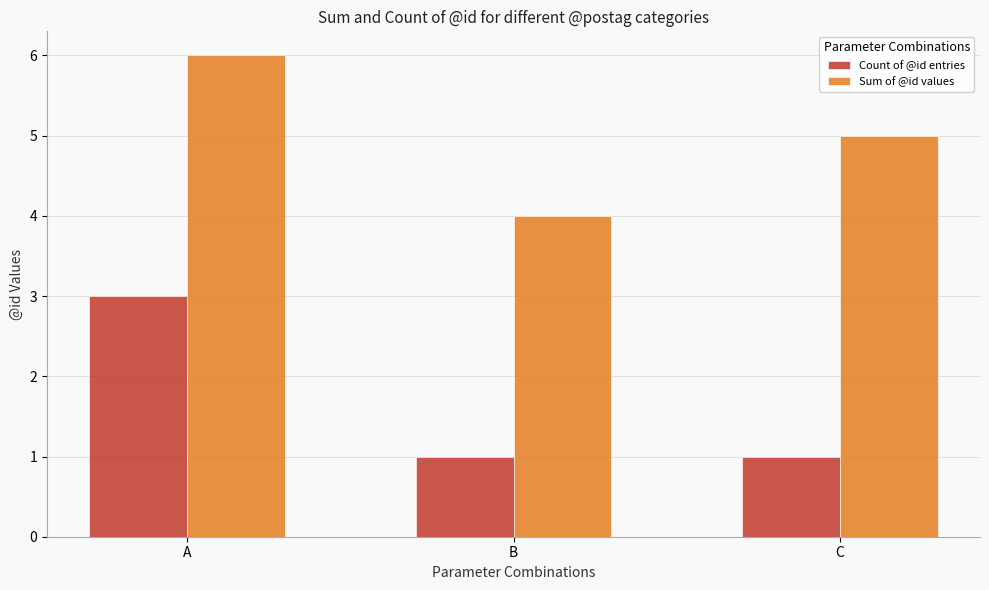

What is the sum of all Count of @id entries values?

5